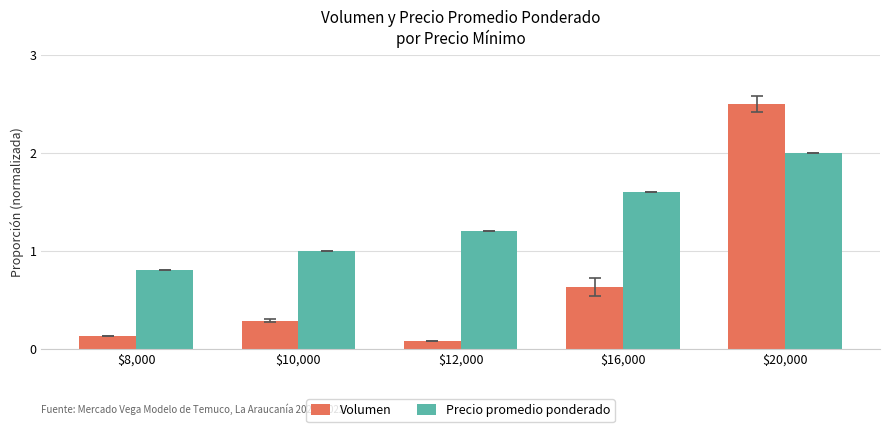

Between $8,000 and $16,000, which series saw the biggest shift?

Precio promedio ponderado